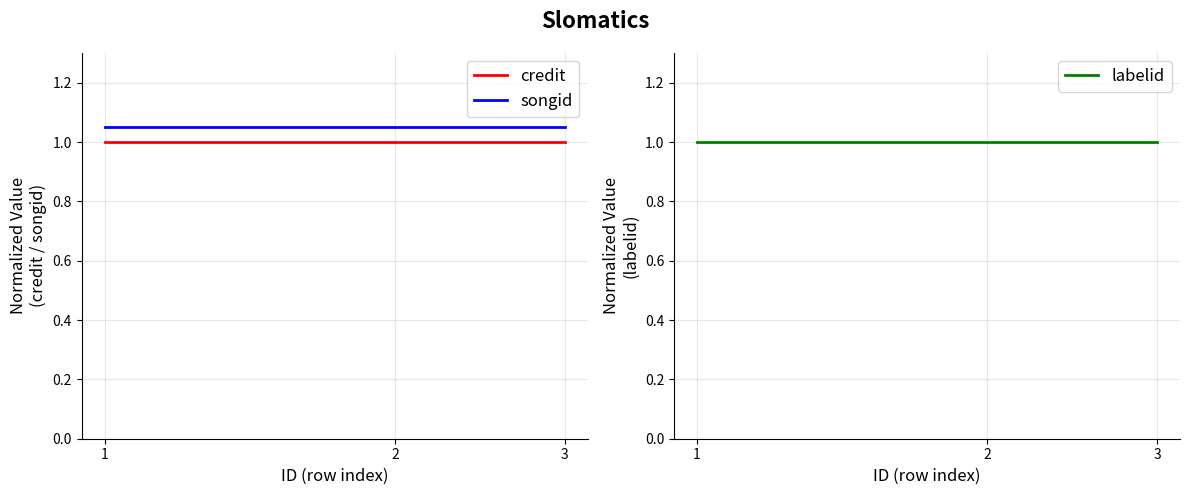

What is the lowest value of the credit series?

1.0